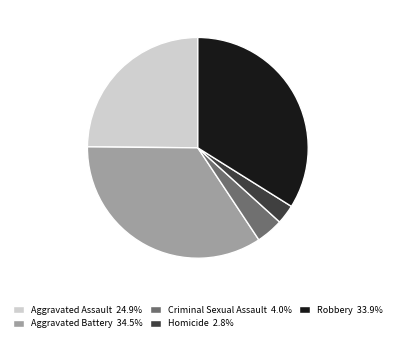

Rank the categories by value from lowest to highest.

Homicide, Criminal Sexual Assault, Aggravated Assault, Robbery, Aggravated Battery